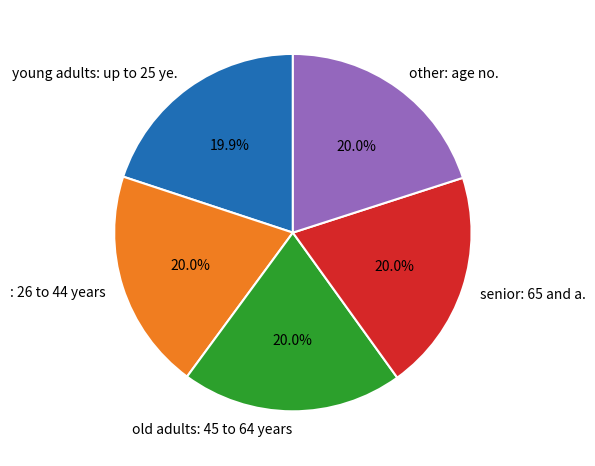

Approximately how many times larger is the value at other: age no. compared to young adults: up to 25 ye.?

1.0